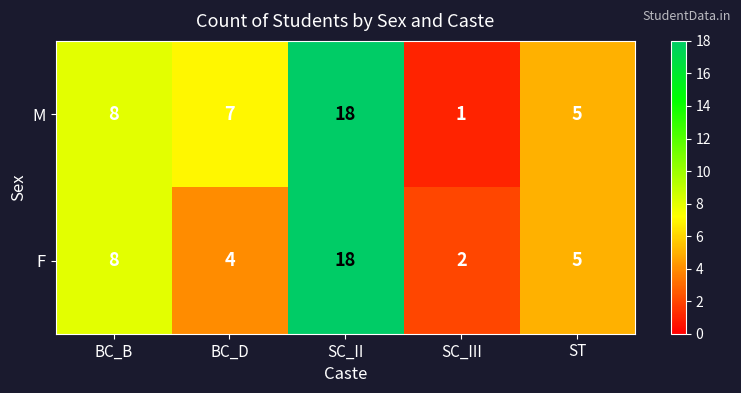

The F series shows 18 at SC_II. True or false?

True